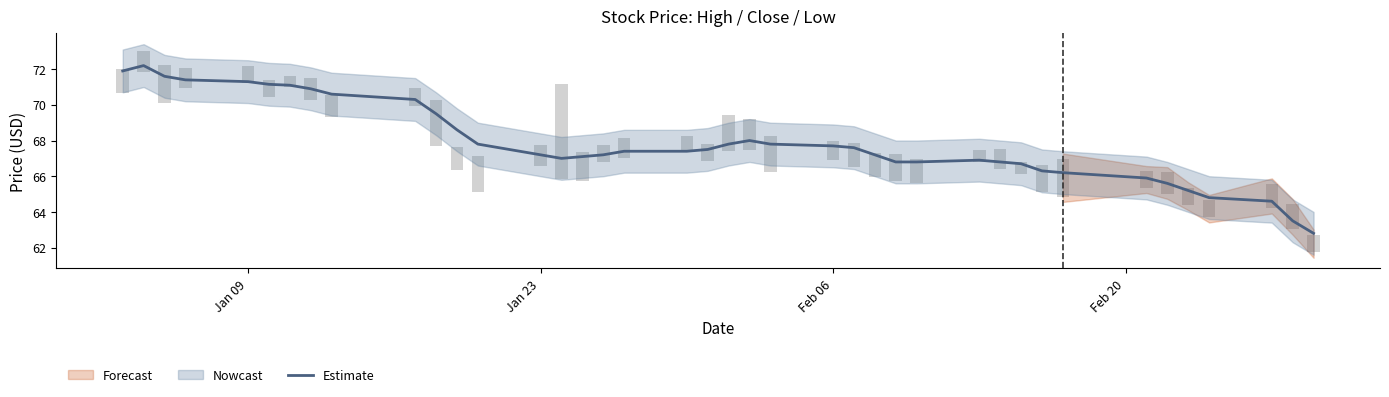

The chart shows a value of 45.6 at 34. True or false?

False